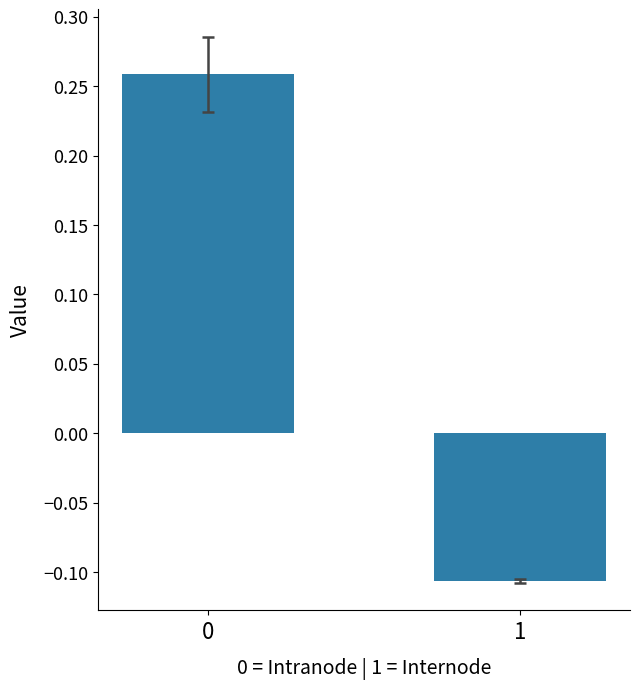

The value at 0 is 0.1. True or false?

False